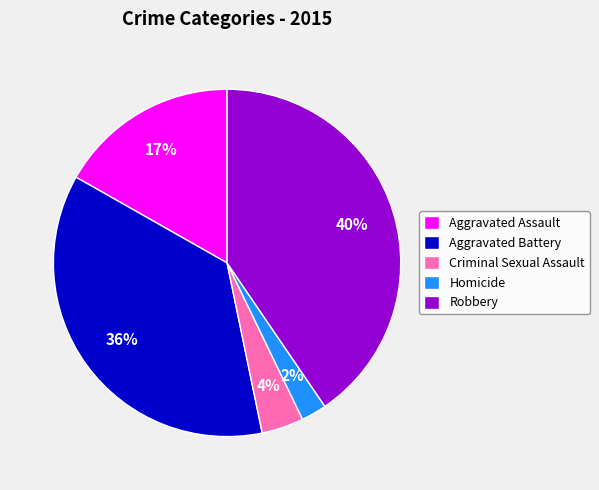

To the nearest percent, what is the combined percentage of Criminal Sexual Assault and Robbery?

44%